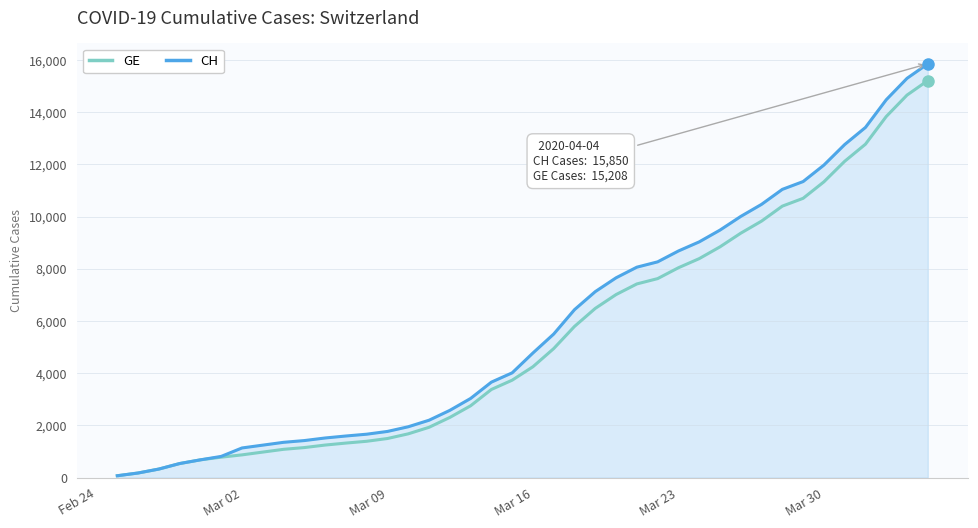

What is the highest value of the CH series?

15850